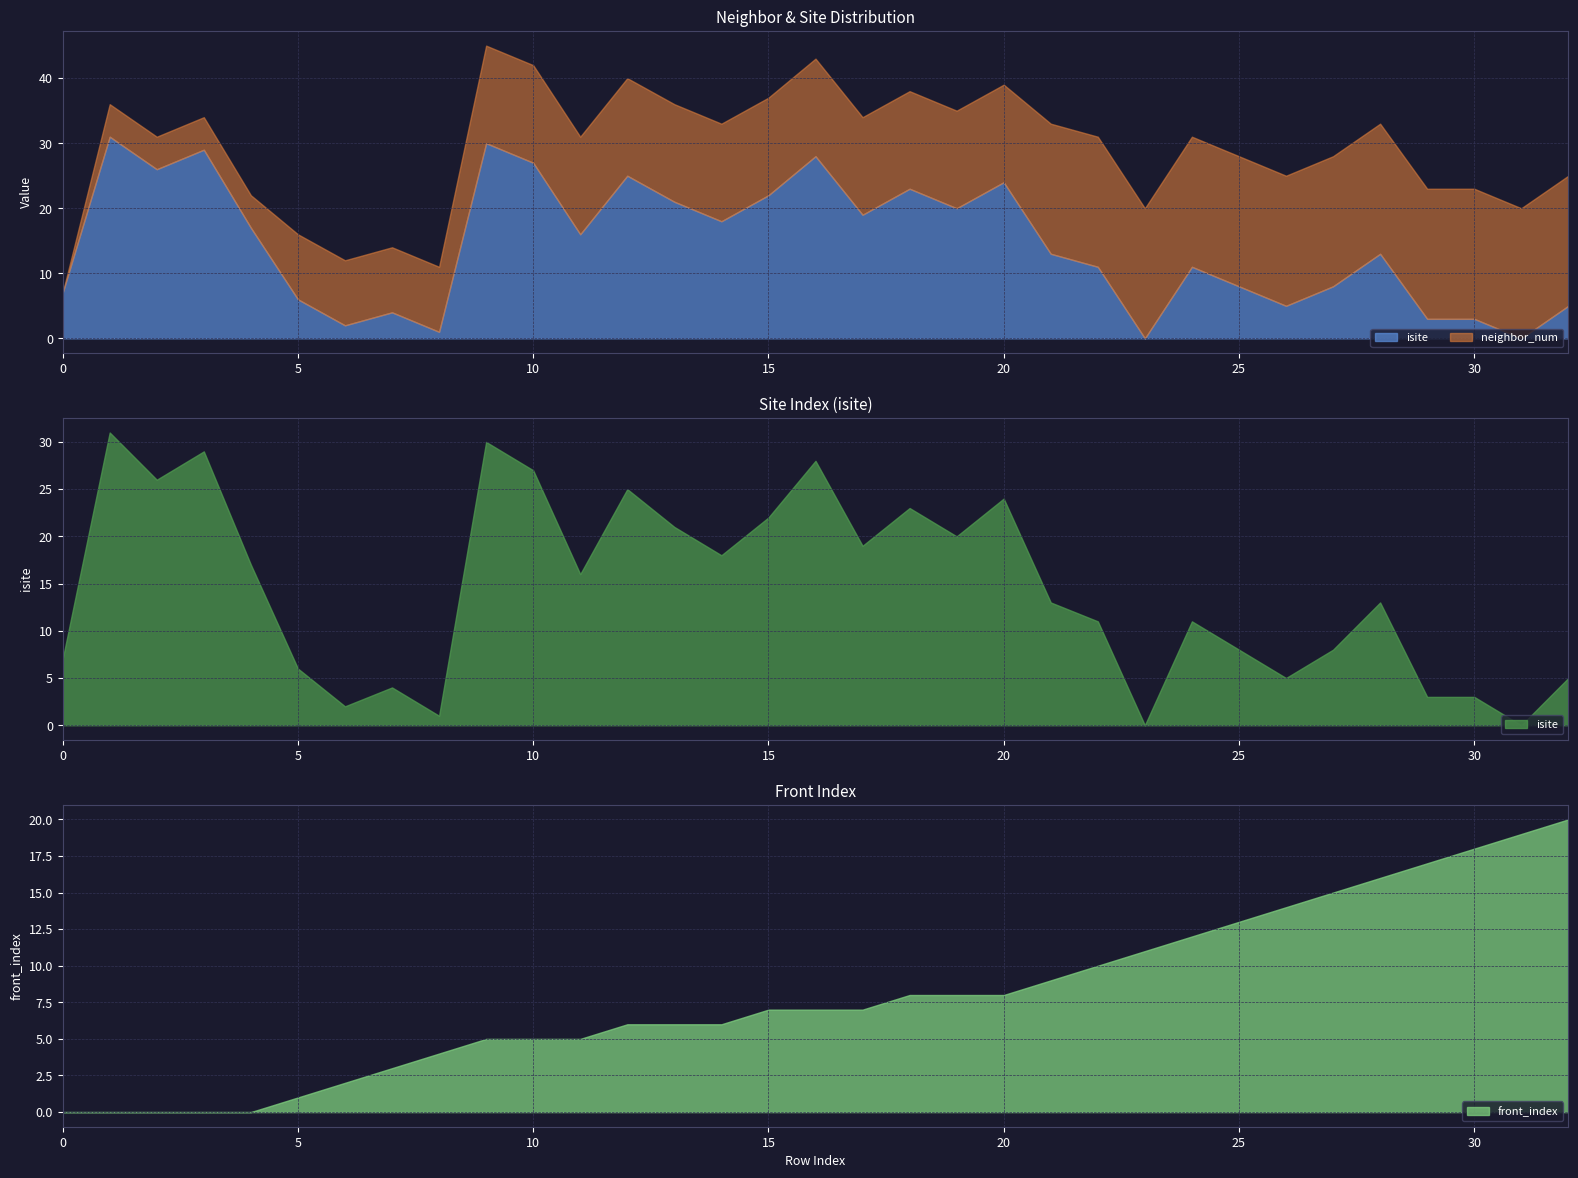

Which category has the highest value across all series?

1